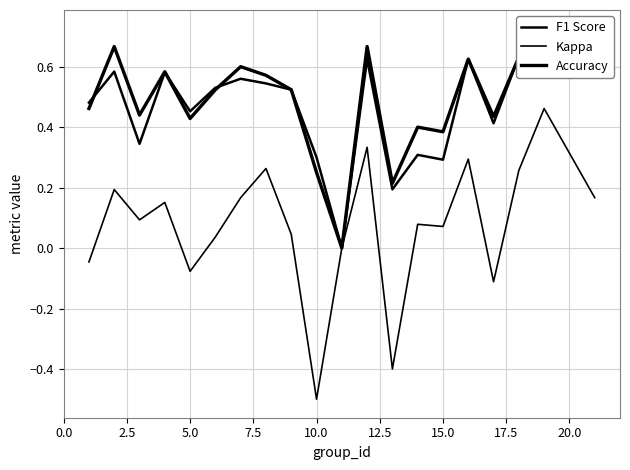

How many values in the Kappa series exceed 0?

14